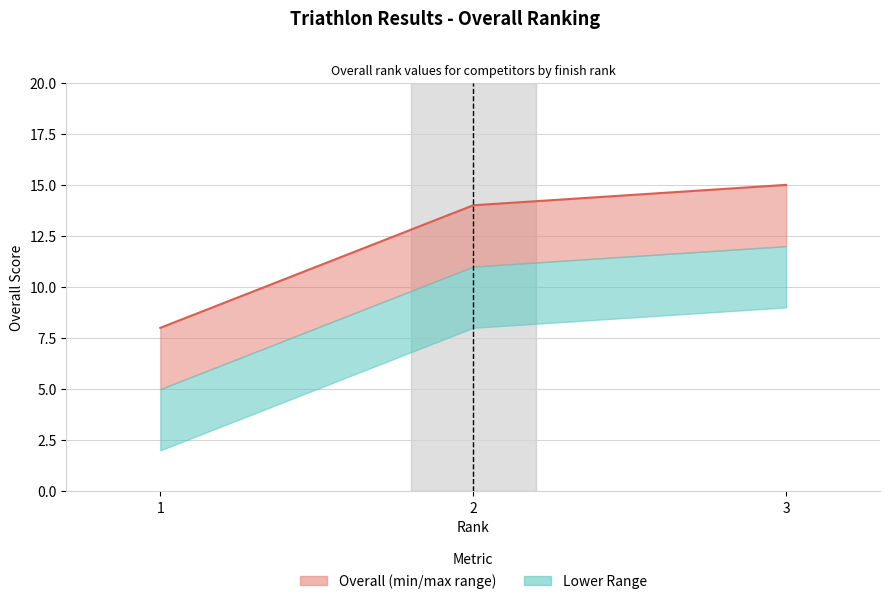

What is the value of the 1st point from the left?

8